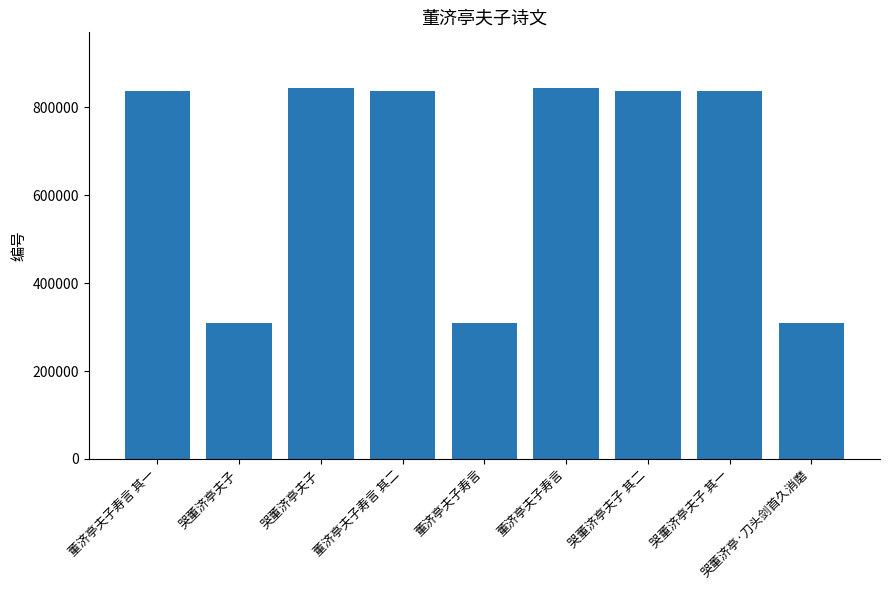

Rank the categories by value from highest to lowest.

哭董济亭夫子, 董济亭夫子寿言, 哭董济亭夫子 其二, 哭董济亭夫子 其一, 董济亭夫子寿言 其二, 董济亭夫子寿言 其一, 哭董济亭夫子, 哭董济亭·刀头剑首久消磨, 董济亭夫子寿言